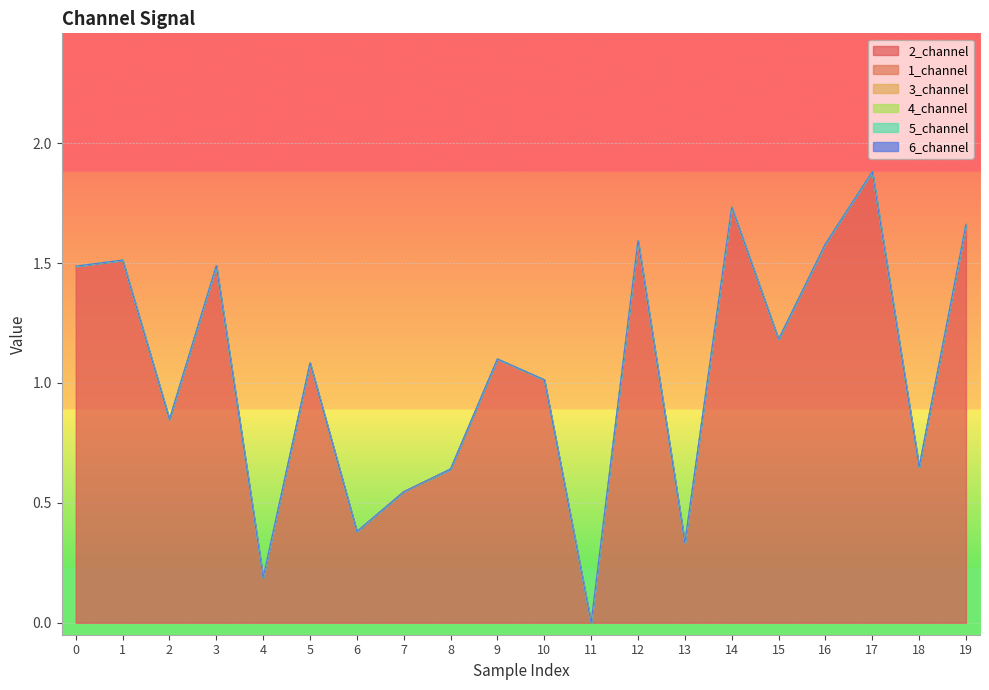

True or false: 4_channel and 6_channel intersect in this chart.

False